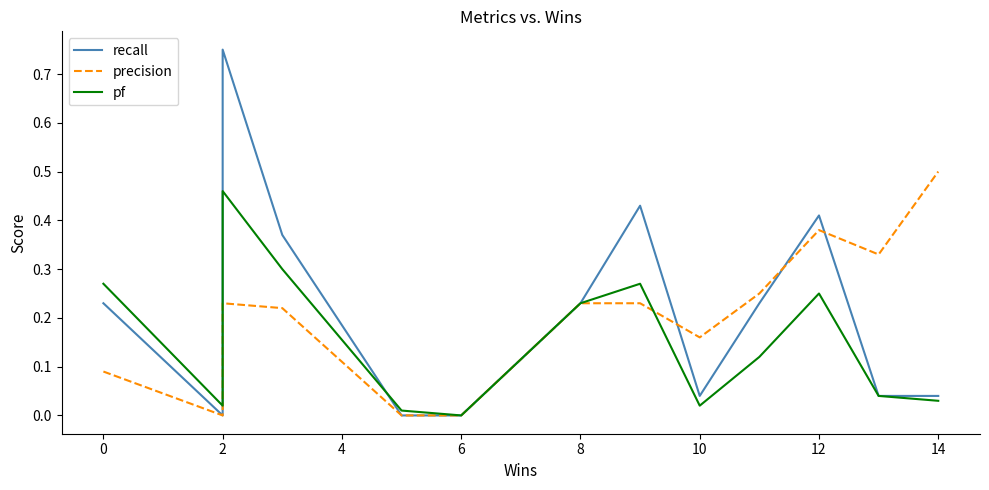

How many data points in pf are above 0?

13